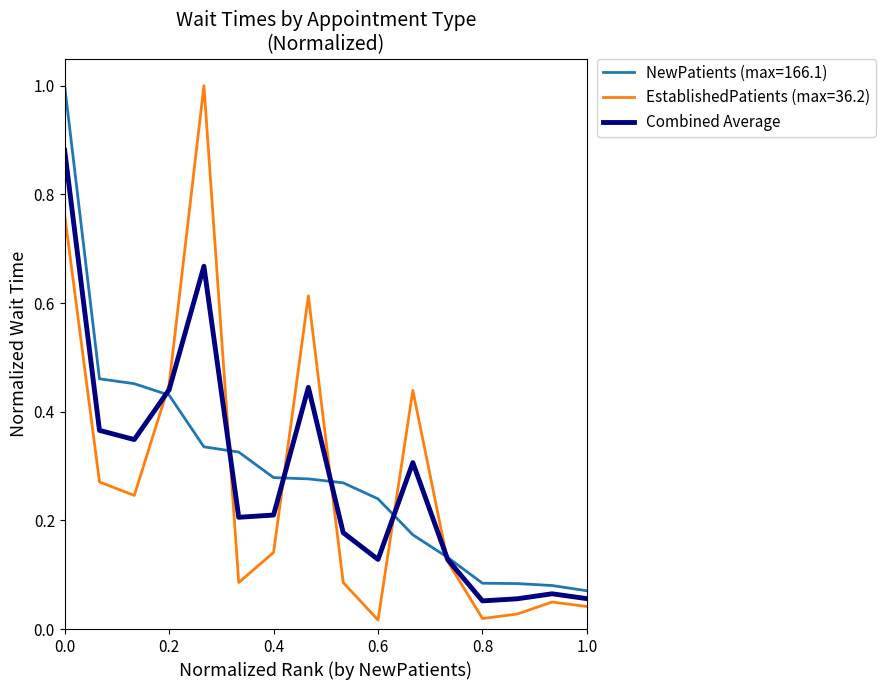

Which series has the widest spread of values?

EstablishedPatients (max=36.2)